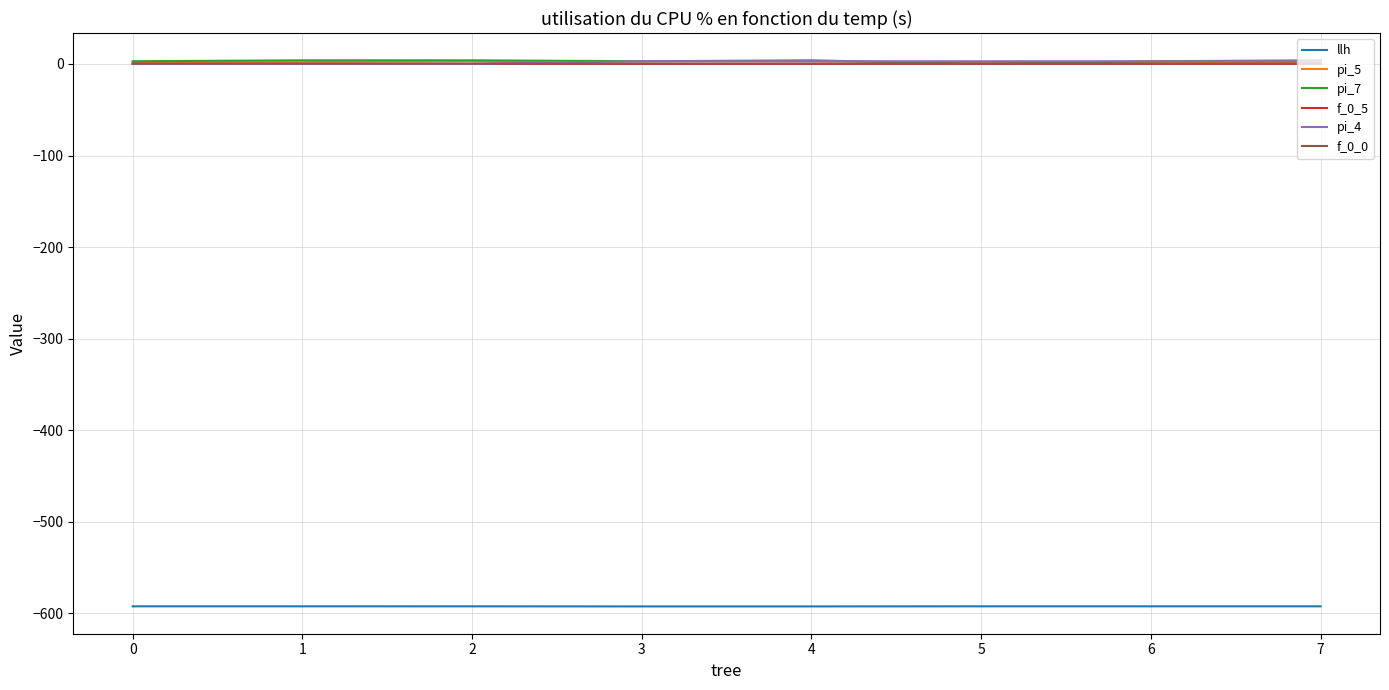

The value of pi_4 at 6 is 3.0. True or false?

True